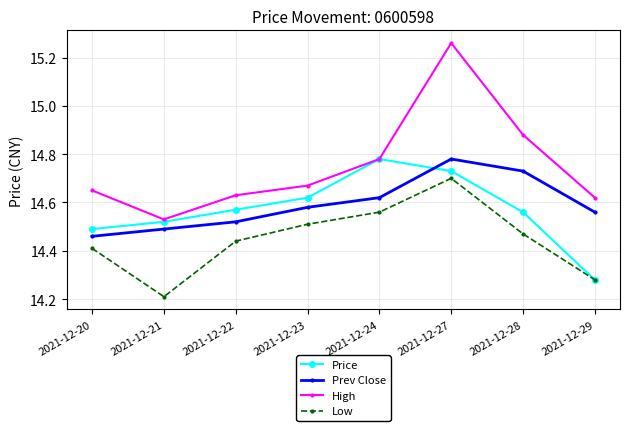

Which series has the largest total across all categories?

High